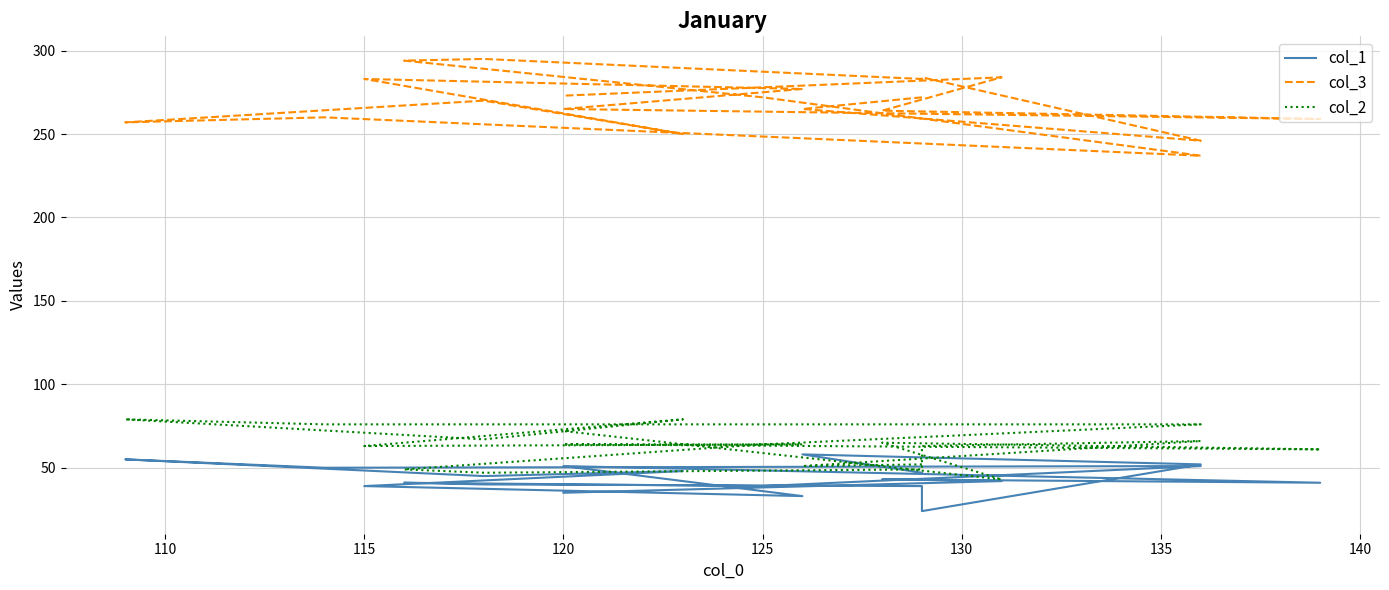

Is the value of col_1 at 115 greater than the value of col_2 at 140?

No